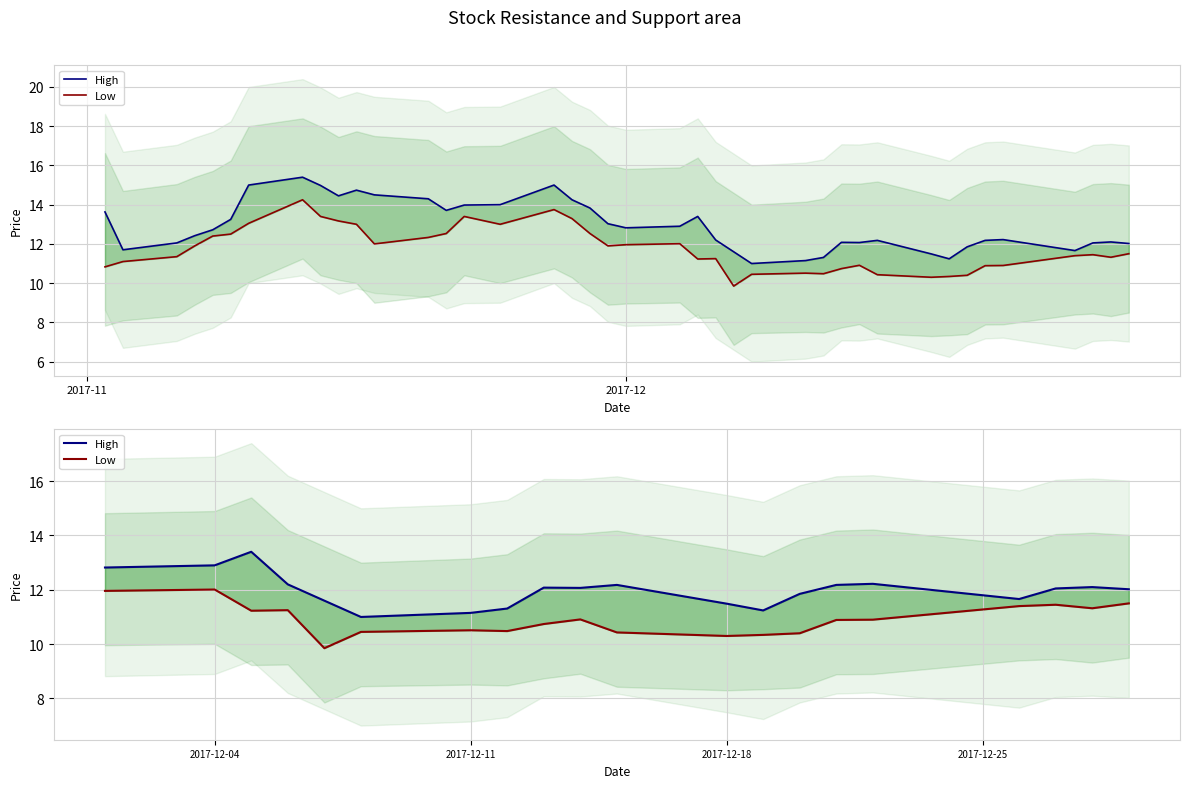

What is the total value across all series at 2017-12-04?

24.9